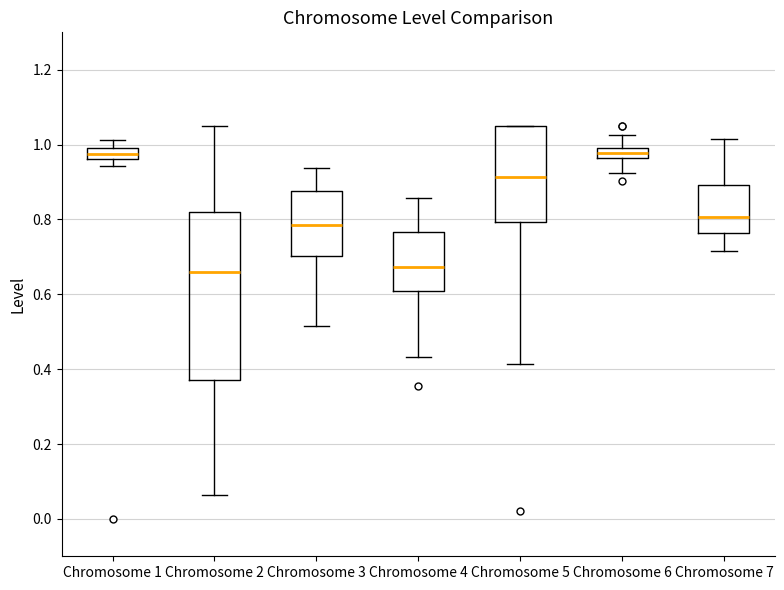

Which box is the tallest, from its lower edge to its upper edge?

Chromosome 2